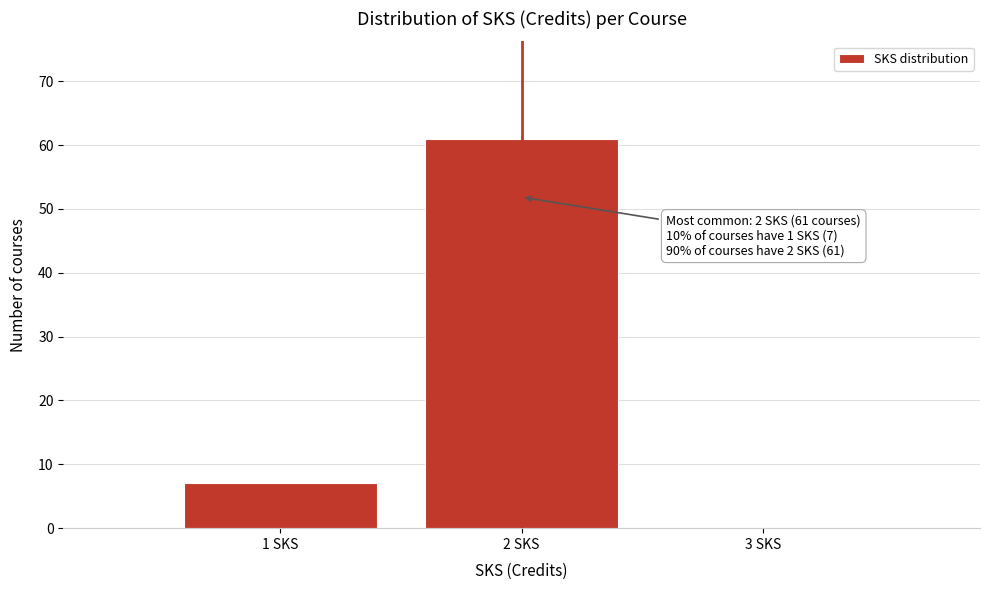

Over which range of the x-axis is the bar tallest?

1.5 to 2.5